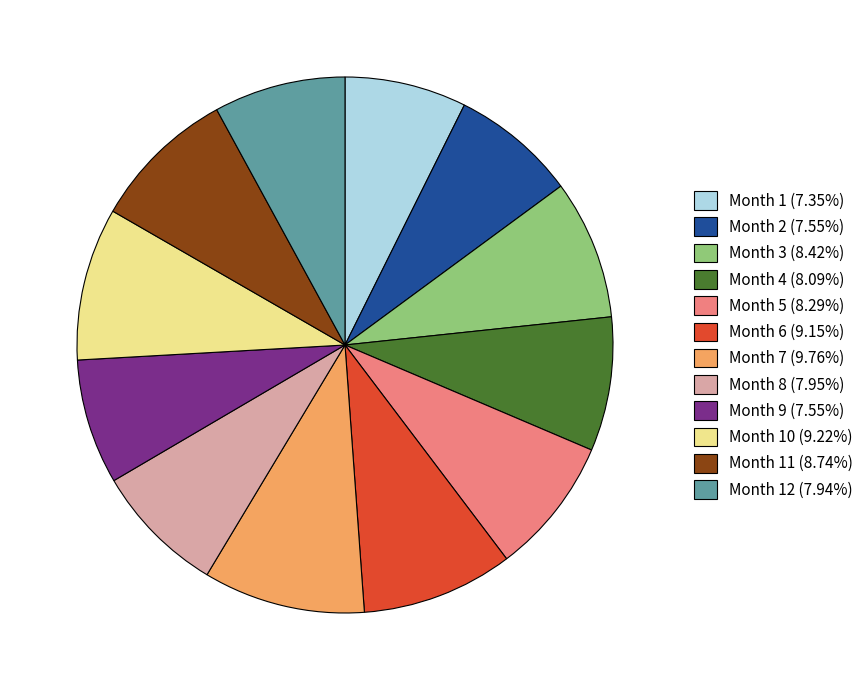

How many slices are in this pie chart?

12